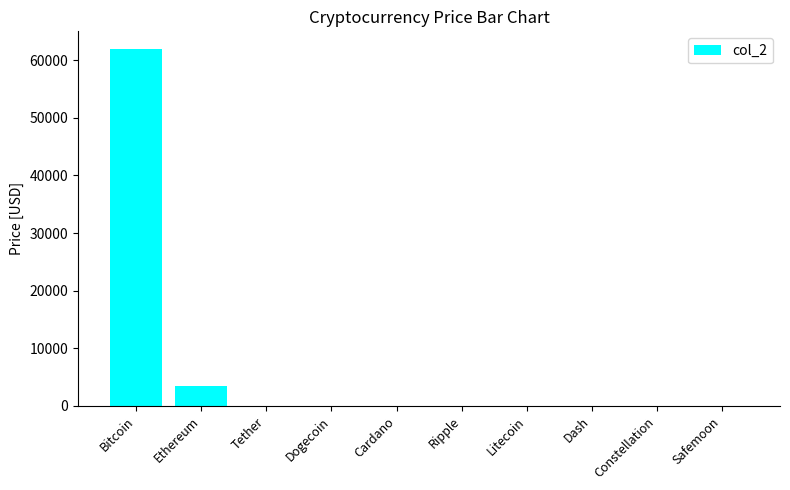

What is the average value?

6538.8